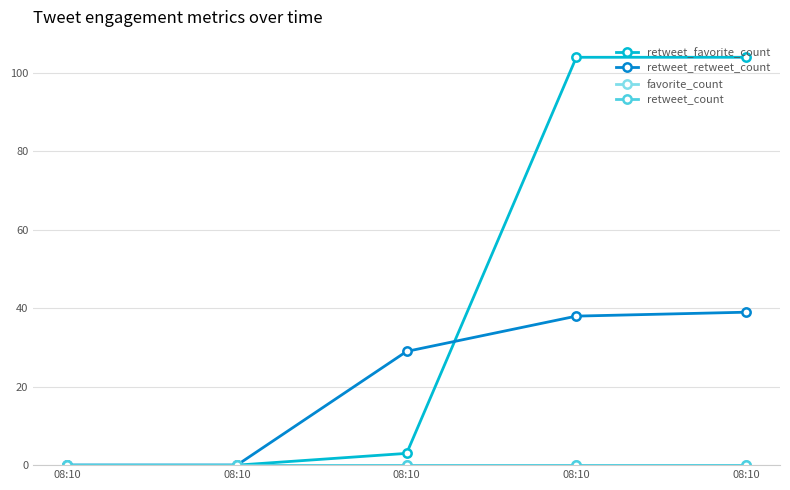

Is this an area chart (filled region under the line)?

No